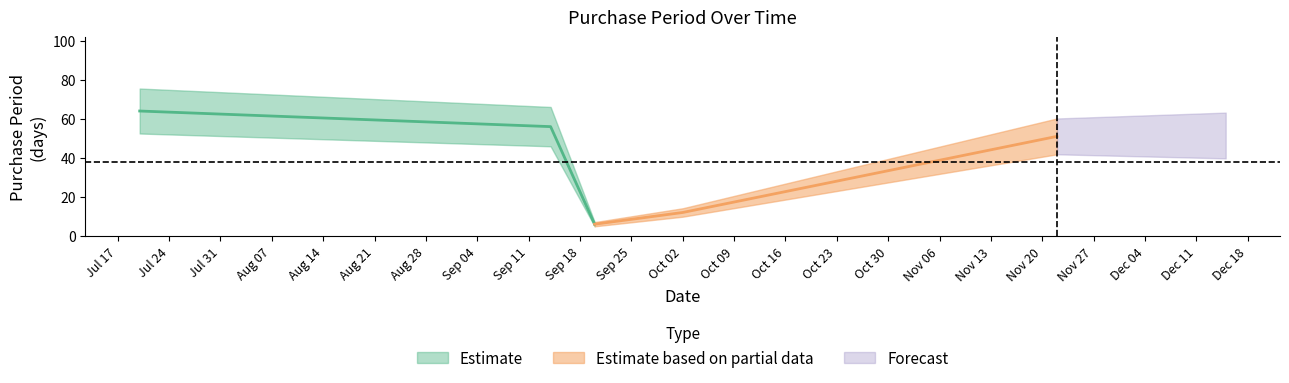

Is it true that the value at 2017-11-22 is 13?

False